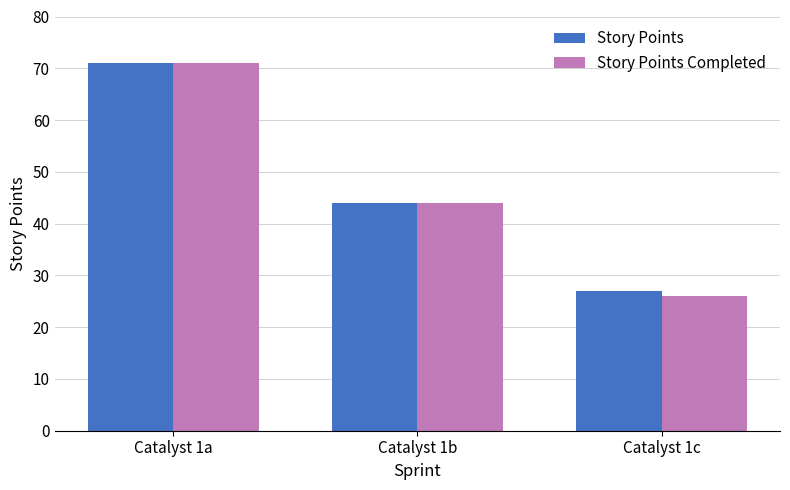

What is the total value across all series at Catalyst 1b?

88